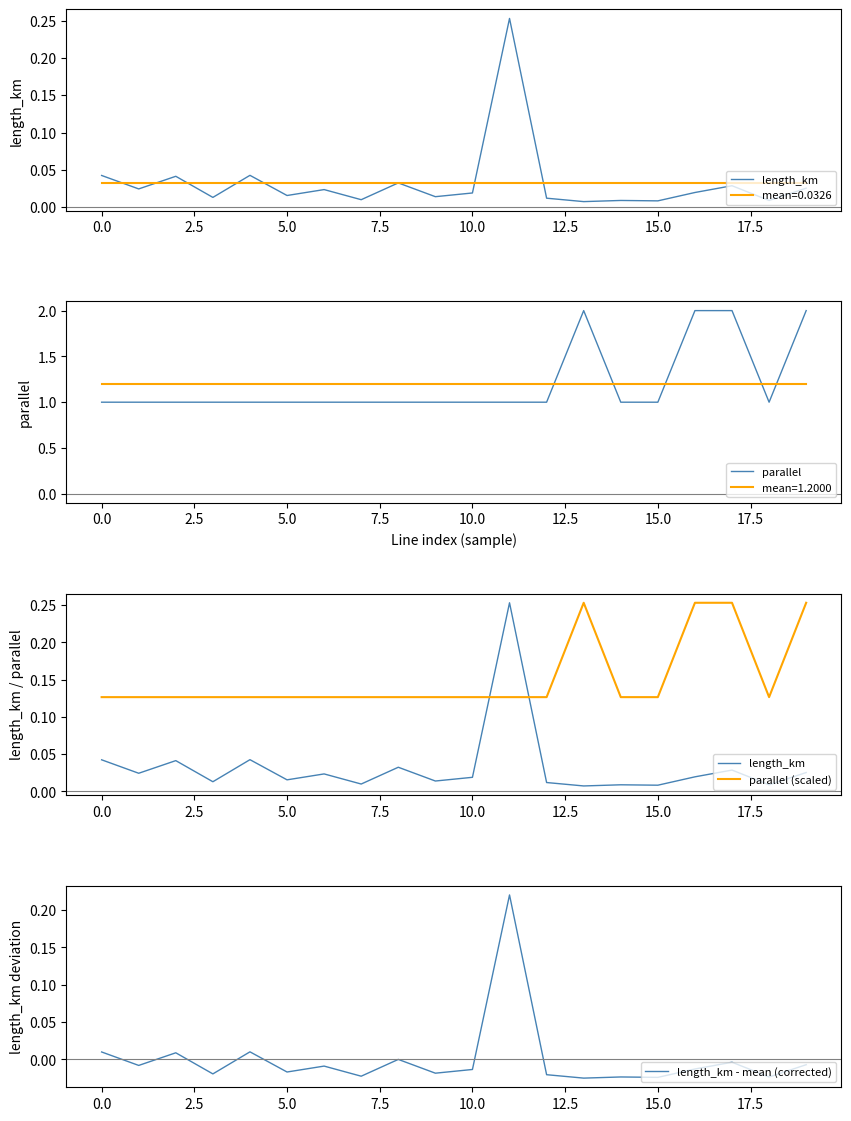

What is the label of the 4th point from the right?

16